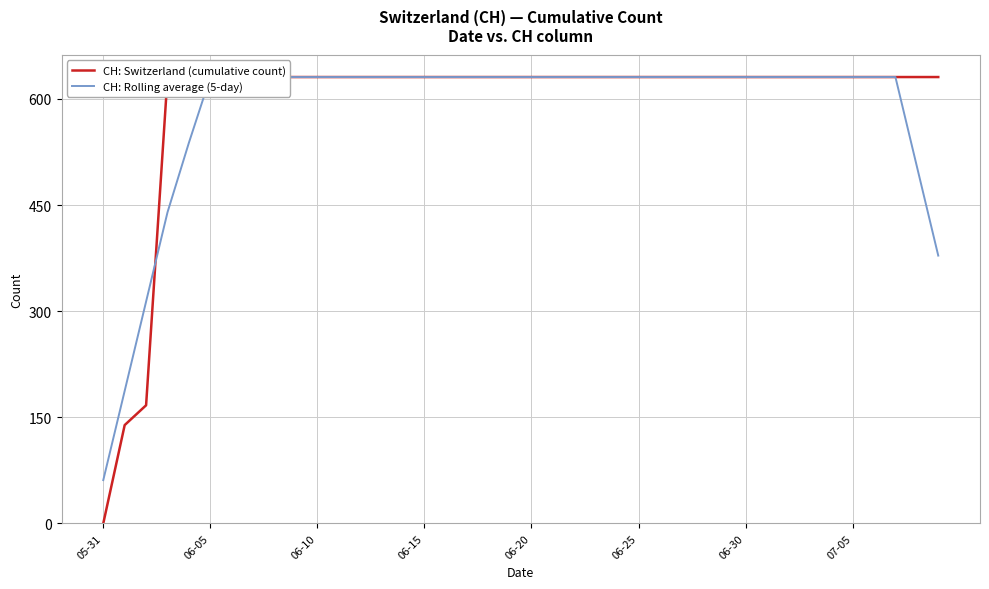

Reading left to right, list all the values displayed in this chart.

CH: Switzerland (cumulative count): 0.0	139.0	167.0	631.0	631.0	631.0	631.0	631.0	631.0	631.0	631.0	631.0	631.0	631.0	631.0	631.0	631.0	631.0	631.0	631.0	631.0	631.0	631.0	631.0	631.0	631.0	631.0	631.0	631.0	631.0	631.0	631.0	631.0	631.0	631.0	631.0	631.0	631.0	631.0	631.0
CH: Rolling average (5-day): 61.2	187.4	313.6	439.8	538.2	631.0	631.0	631.0	631.0	631.0	631.0	631.0	631.0	631.0	631.0	631.0	631.0	631.0	631.0	631.0	631.0	631.0	631.0	631.0	631.0	631.0	631.0	631.0	631.0	631.0	631.0	631.0	631.0	631.0	631.0	631.0	631.0	631.0	504.8	378.6